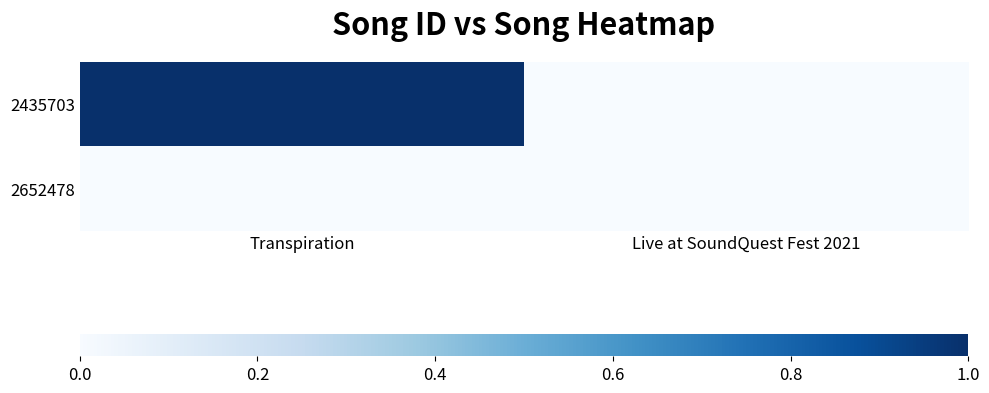

Reading right to left, extract all data points from this chart.

2435703: Live at SoundQuest Fest 2021=0	Transpiration=1
2652478: Live at SoundQuest Fest 2021=0	Transpiration=0